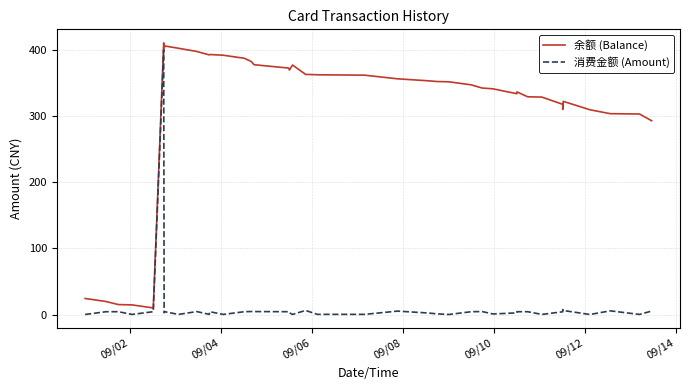

Does the chart have visible grid lines?

Yes